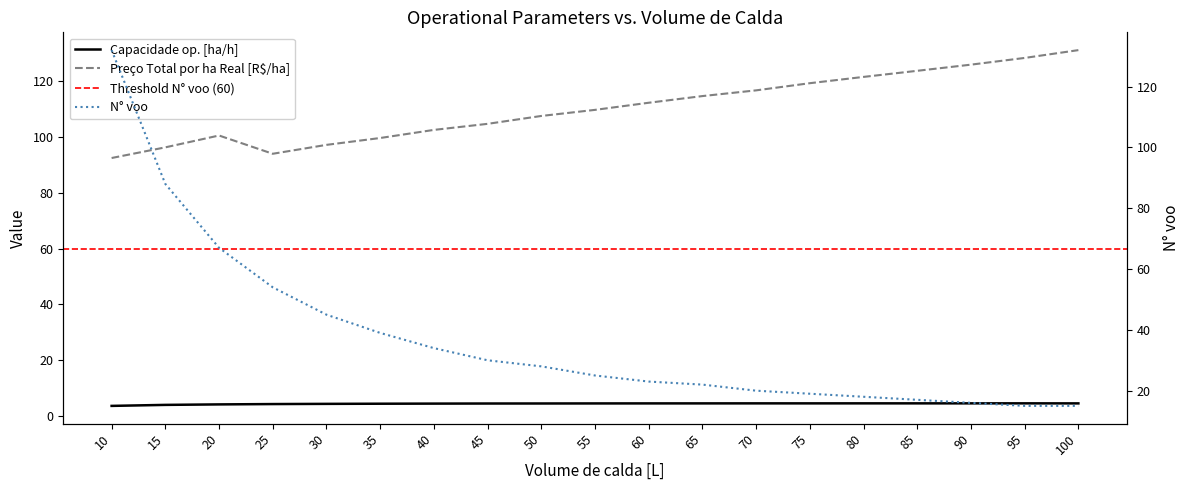

Which label corresponds to the smallest value in the chart?

10